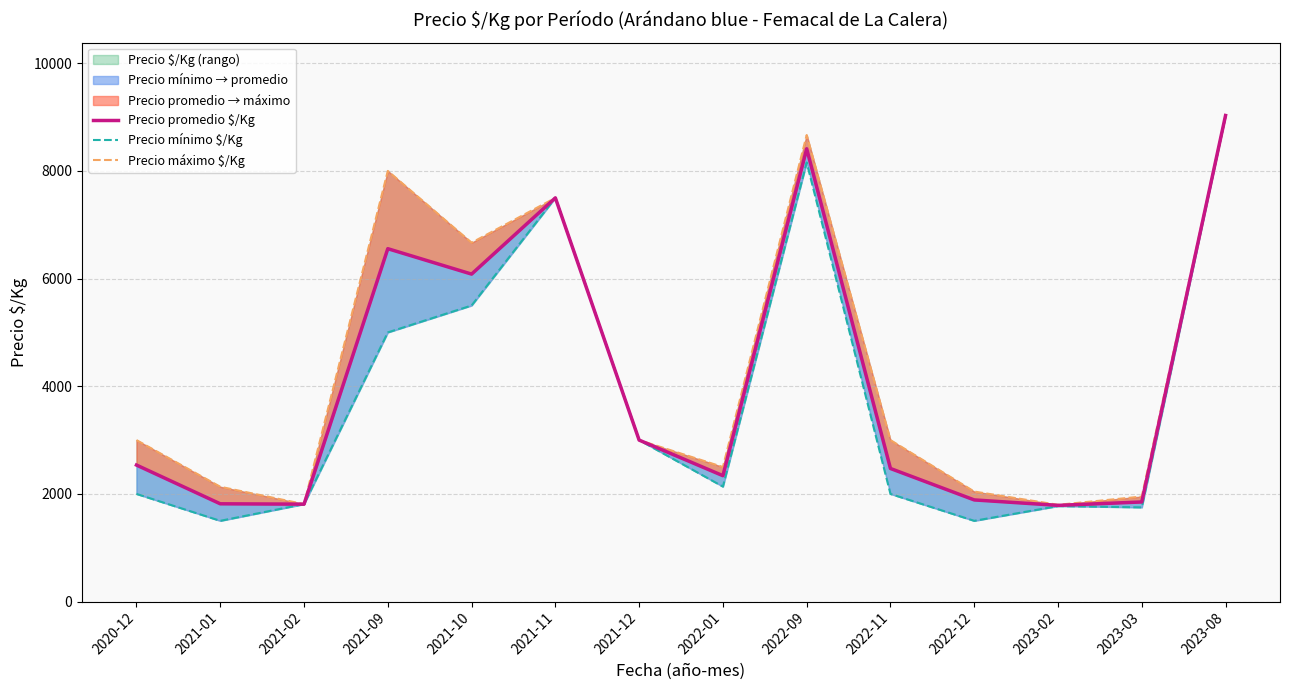

How many interior local peaks does the Precio promedio $/Kg series have?

3